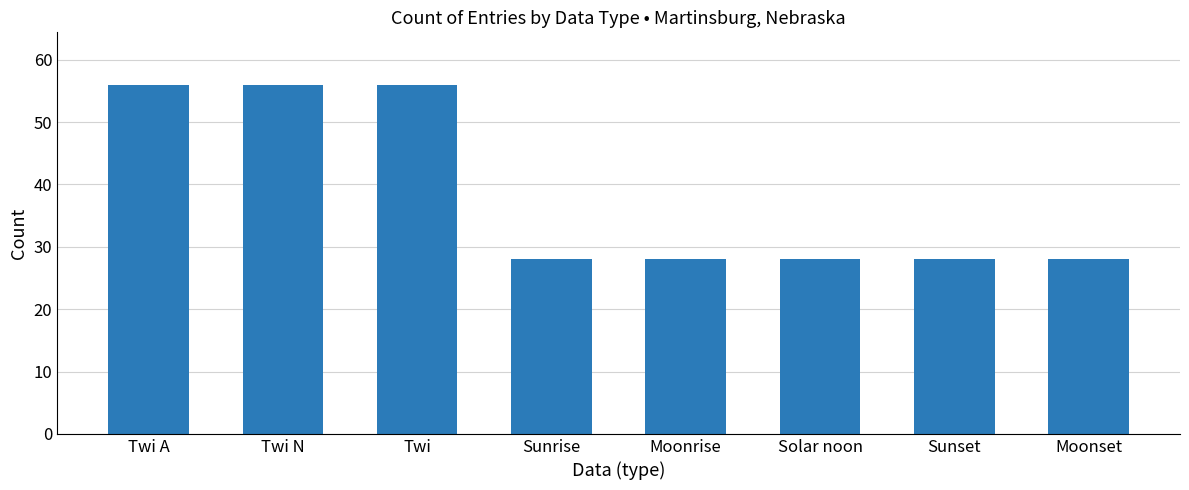

What value does the data have at Moonrise?

28